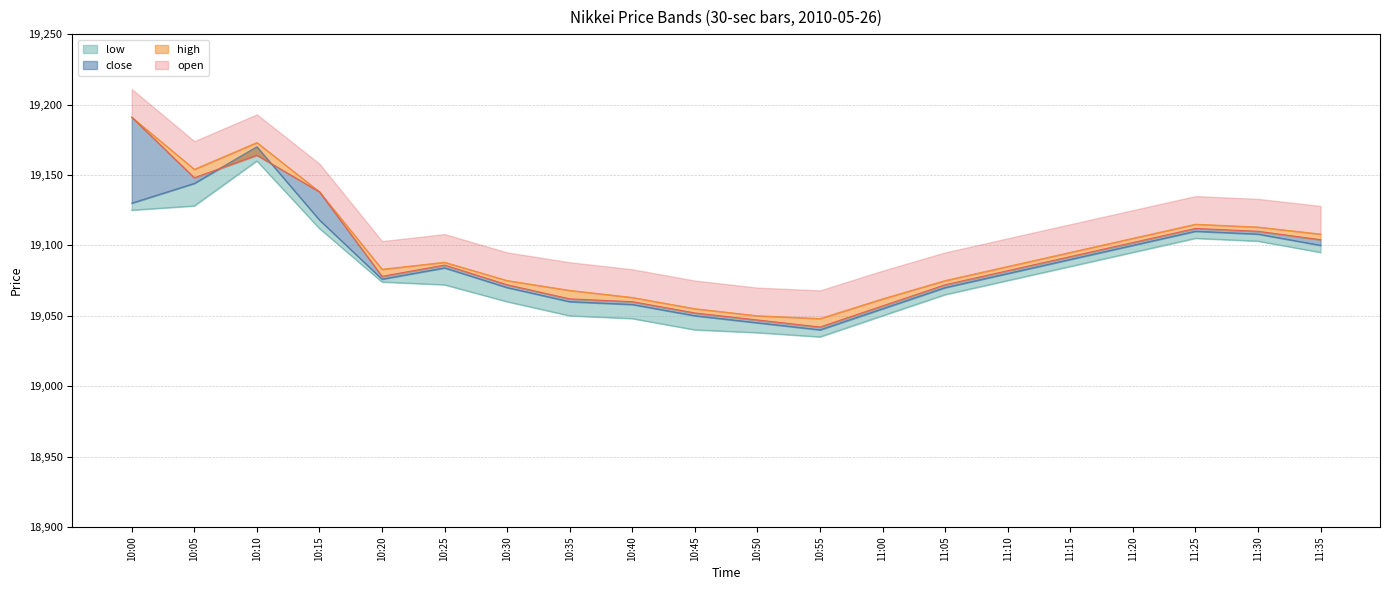

What is the total value across all series at 11:20?

76365